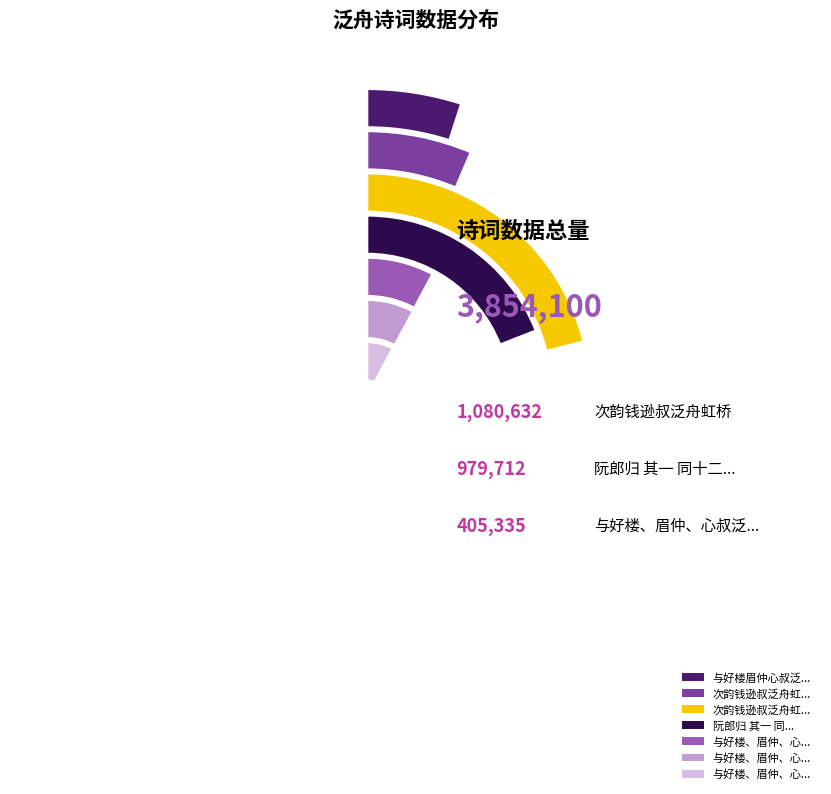

The 次韵钱逊叔泛舟虹桥 slice represents 16% of the pie. True or false?

False